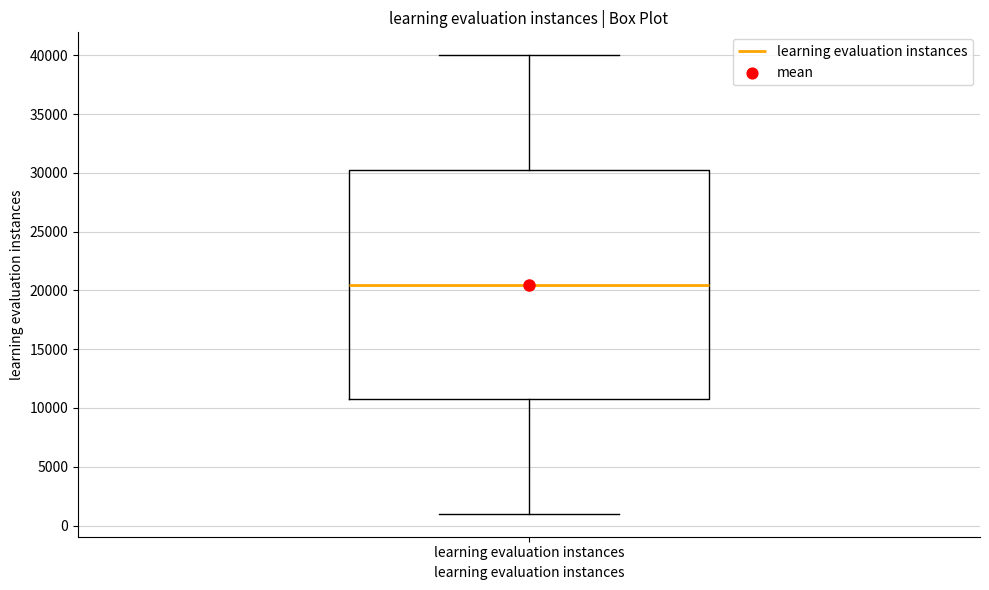

Read this box plot against the y-axis: the position of the median line, the range covered by the box, and the ends of both whiskers. The values are not printed on the chart, so give them approximately, as read against the axis.

median 20500, box 11000 to 30500, whiskers 1000 to 40000